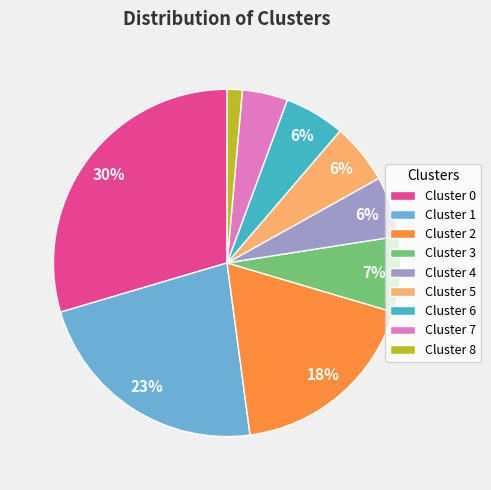

Between Cluster 7 and Cluster 8, which is larger?

Cluster 7